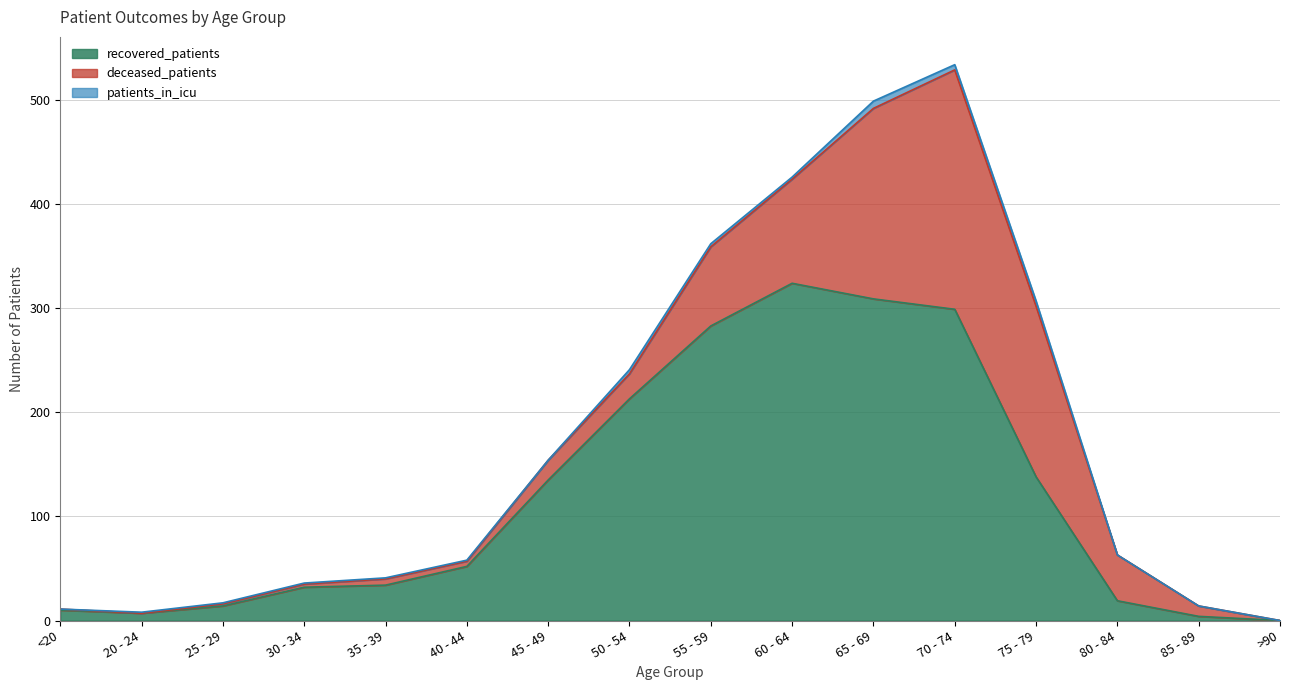

What is the label of the 10th point from the right?

45 - 49